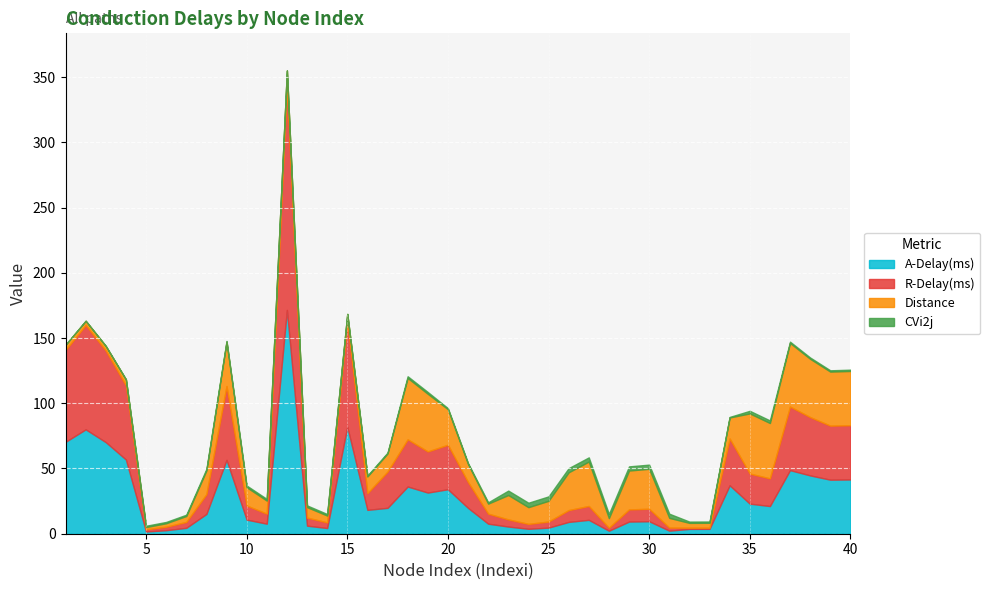

Reading left to right, list all the values displayed in this chart.

A-Delay(ms): 1=70.4	2=80.0	3=70.2	4=56.9	5=1.7	6=2.7	7=4.5	8=15.2	9=56.6	10=10.8	11=7.7	12=171.5	13=6.2	14=4.3	15=82.0	16=18.3	17=19.8	18=36.2	19=31.5	20=34.1	21=19.8	22=7.7	23=5.5	24=3.8	25=4.7	26=9.1	27=10.6	28=2.3	29=9.3	30=9.6	31=2.3	32=3.7	33=3.7	34=37.1	35=23.1	36=21.2	37=48.7	38=44.7	39=41.4	40=41.6
R-Delay(ms): 1=70.4	2=80.0	3=70.2	4=56.9	5=1.7	6=2.7	7=4.5	8=15.2	9=56.6	10=10.8	11=7.7	12=171.5	13=6.2	14=4.3	15=80.8	16=12.8	17=27.8	18=36.2	19=31.5	20=34.1	21=19.8	22=7.7	23=5.5	24=3.8	25=4.7	26=9.1	27=10.6	28=2.3	29=9.3	30=9.6	31=2.3	32=0.9	33=0.9	34=35.9	35=23.1	36=21.2	37=48.7	38=44.7	39=41.4	40=41.6
Distance: 1=4.0	2=3.2	3=3.5	4=4.5	5=1.7	6=2.7	7=4.5	8=18.2	9=34.0	10=14.0	11=10.0	12=12.0	13=8.0	14=5.2	15=5.7	16=12.8	17=13.9	18=47.0	19=44.1	20=27.3	21=13.9	22=7.7	23=18.7	24=12.8	25=15.9	26=29.0	27=34.0	28=7.4	29=29.8	30=30.6	31=7.5	32=3.7	33=3.7	34=16.1	35=46.1	36=42.4	37=48.7	38=44.7	39=41.4	40=41.6
CVi2j: 1=0.1	2=0.0	3=0.1	4=0.1	5=1.0	6=1.0	7=1.0	8=1.2	9=0.6	10=1.3	11=1.3	12=0.1	13=1.3	14=1.2	15=0.1	16=0.7	17=0.7	18=1.3	19=1.4	20=0.8	21=0.7	22=1.0	23=3.4	24=3.4	25=3.4	26=3.2	27=3.2	28=3.2	29=3.2	30=3.2	31=3.2	32=1.0	33=1.0	34=0.4	35=2.0	36=2.0	37=1.0	38=1.0	39=1.0	40=1.0